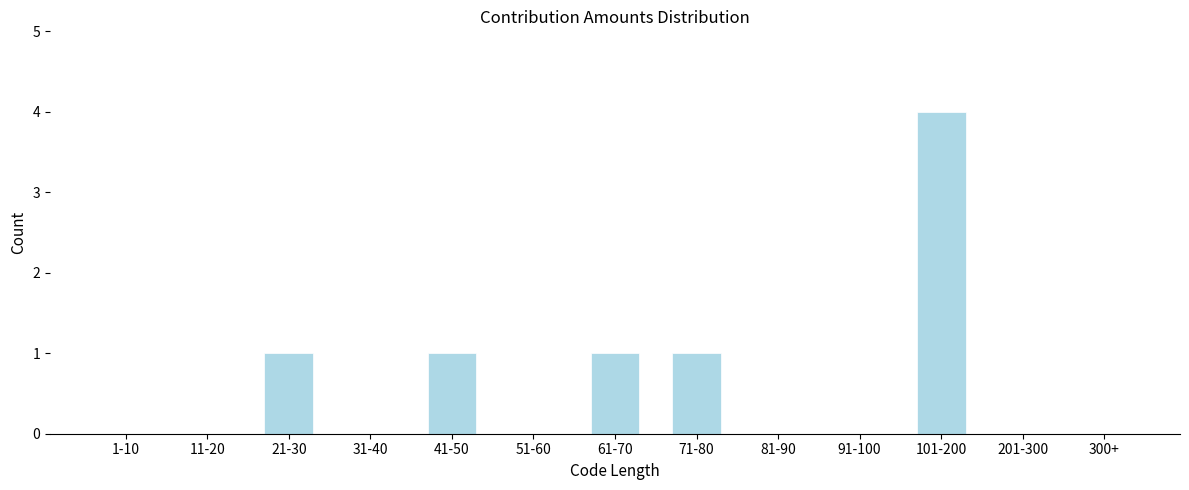

Reading left to right, what are all the values shown in this chart?

1-10=0	11-20=0	21-30=1	31-40=0	41-50=1	51-60=0	61-70=1	71-80=1	81-90=0	91-100=0	101-200=4	201-300=0	300+=0